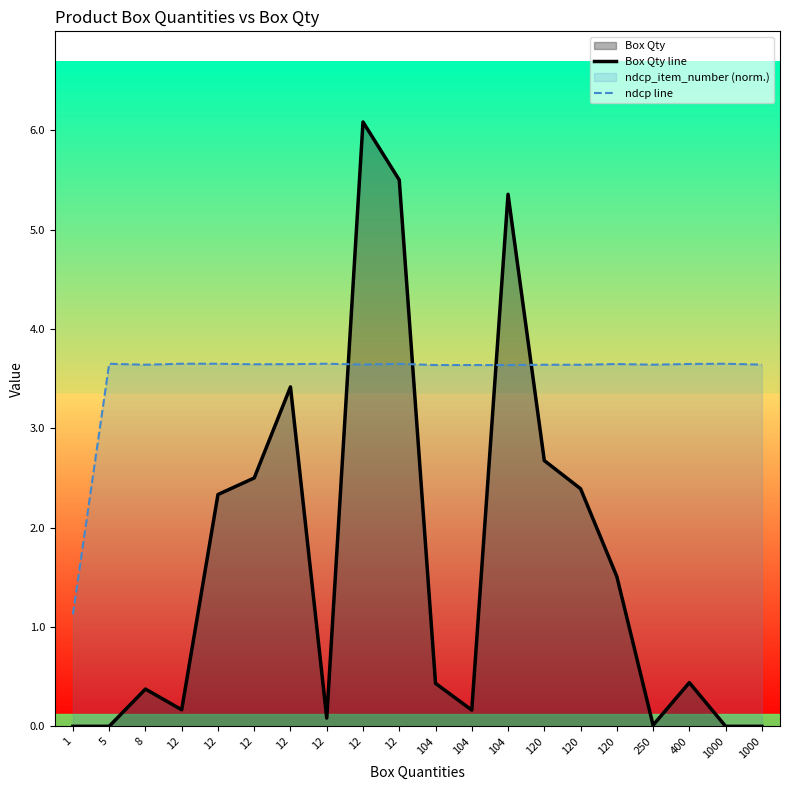

At how many categories does at least one series exceed 2?

19